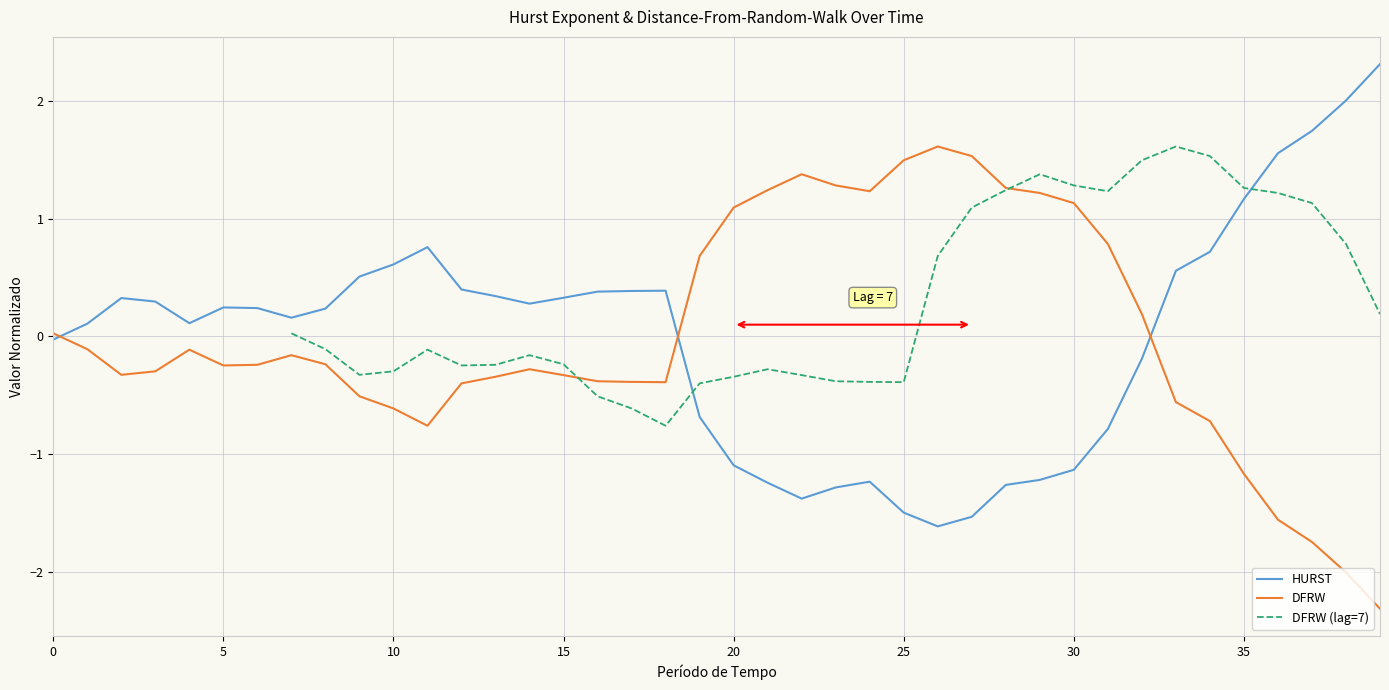

What is the greatest value displayed?

2.3